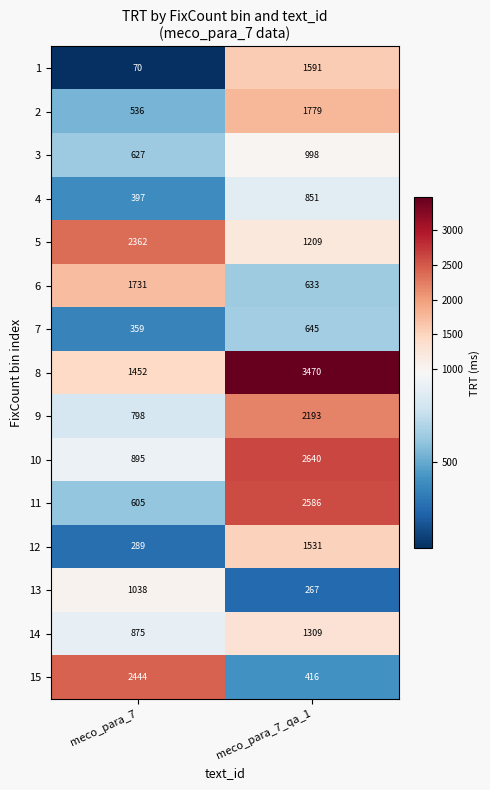

What is the total value across all series at meco_para_7_qa_1?

22118